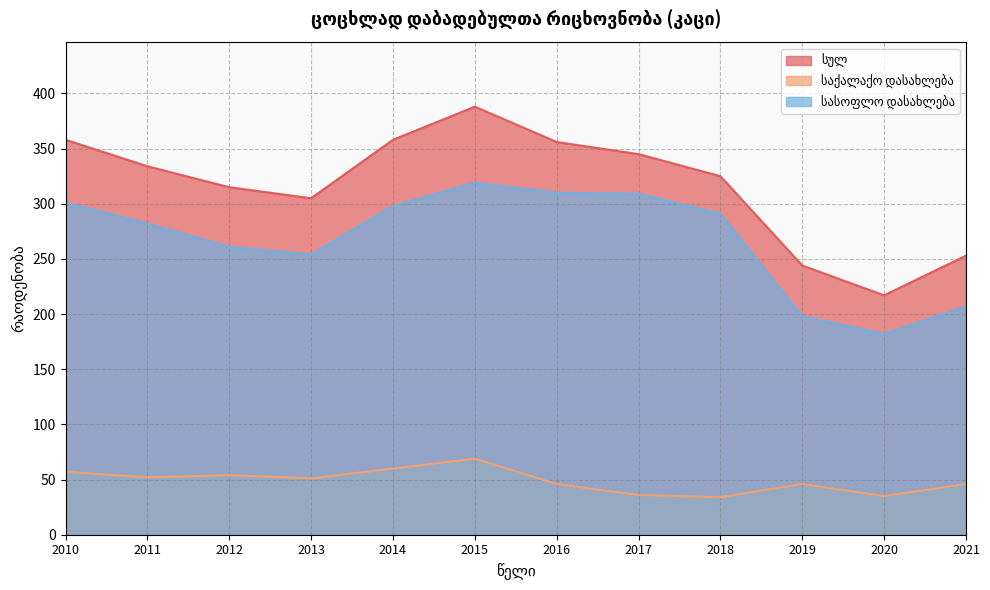

What is the average value of the სასოფლო დასახლება series?

268